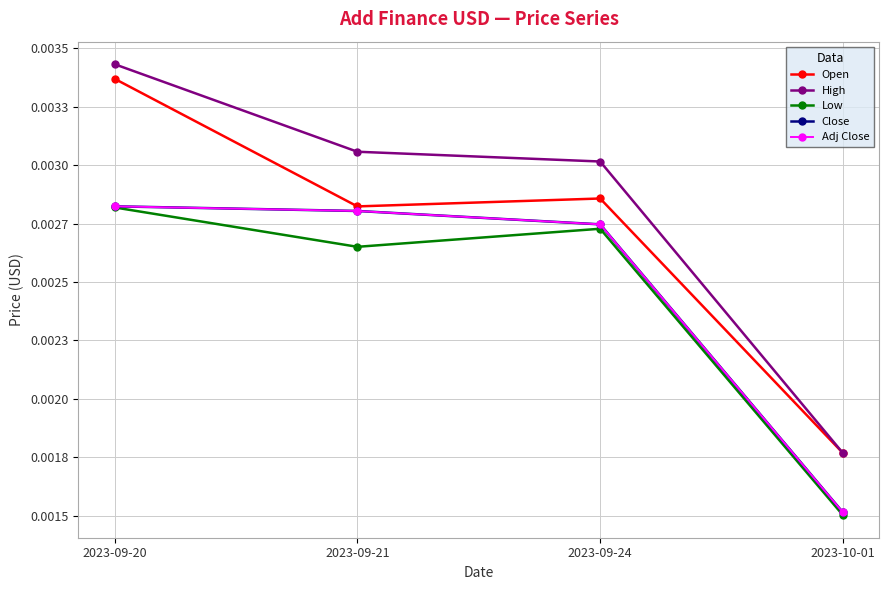

Which category has the highest value across all series?

2023-09-20